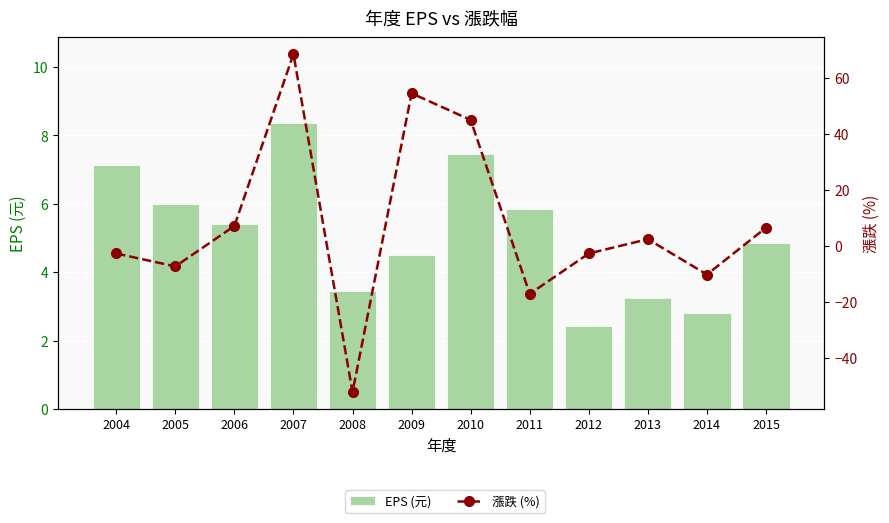

At which label does 漲跌 (%) reach its peak?

2007